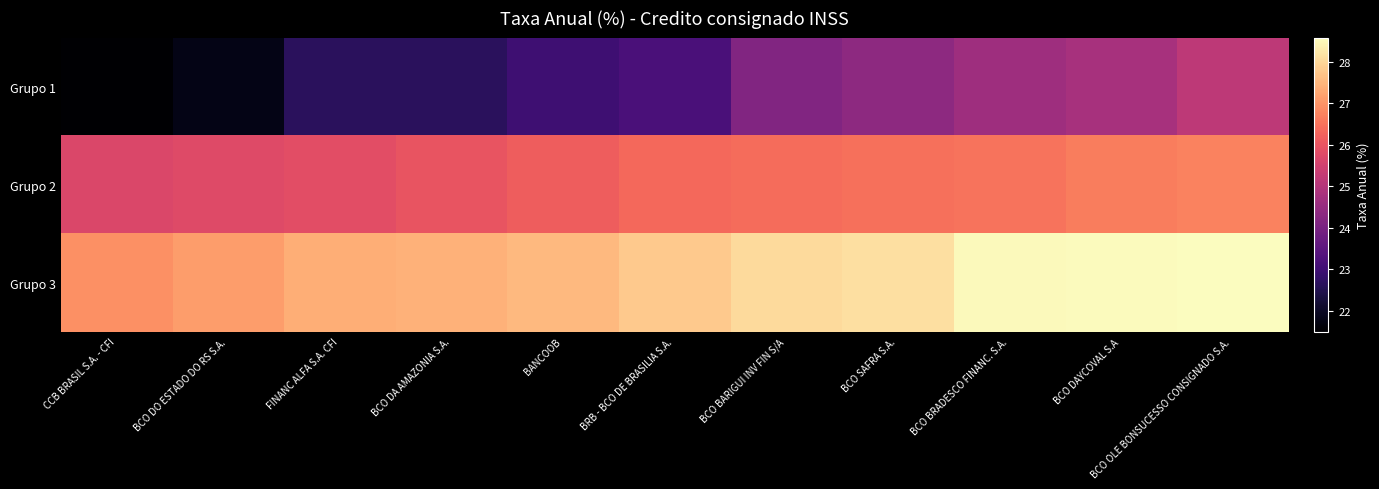

At which category is the sum across all series the highest?

BCO OLE BONSUCESSO CONSIGNADO S.A.